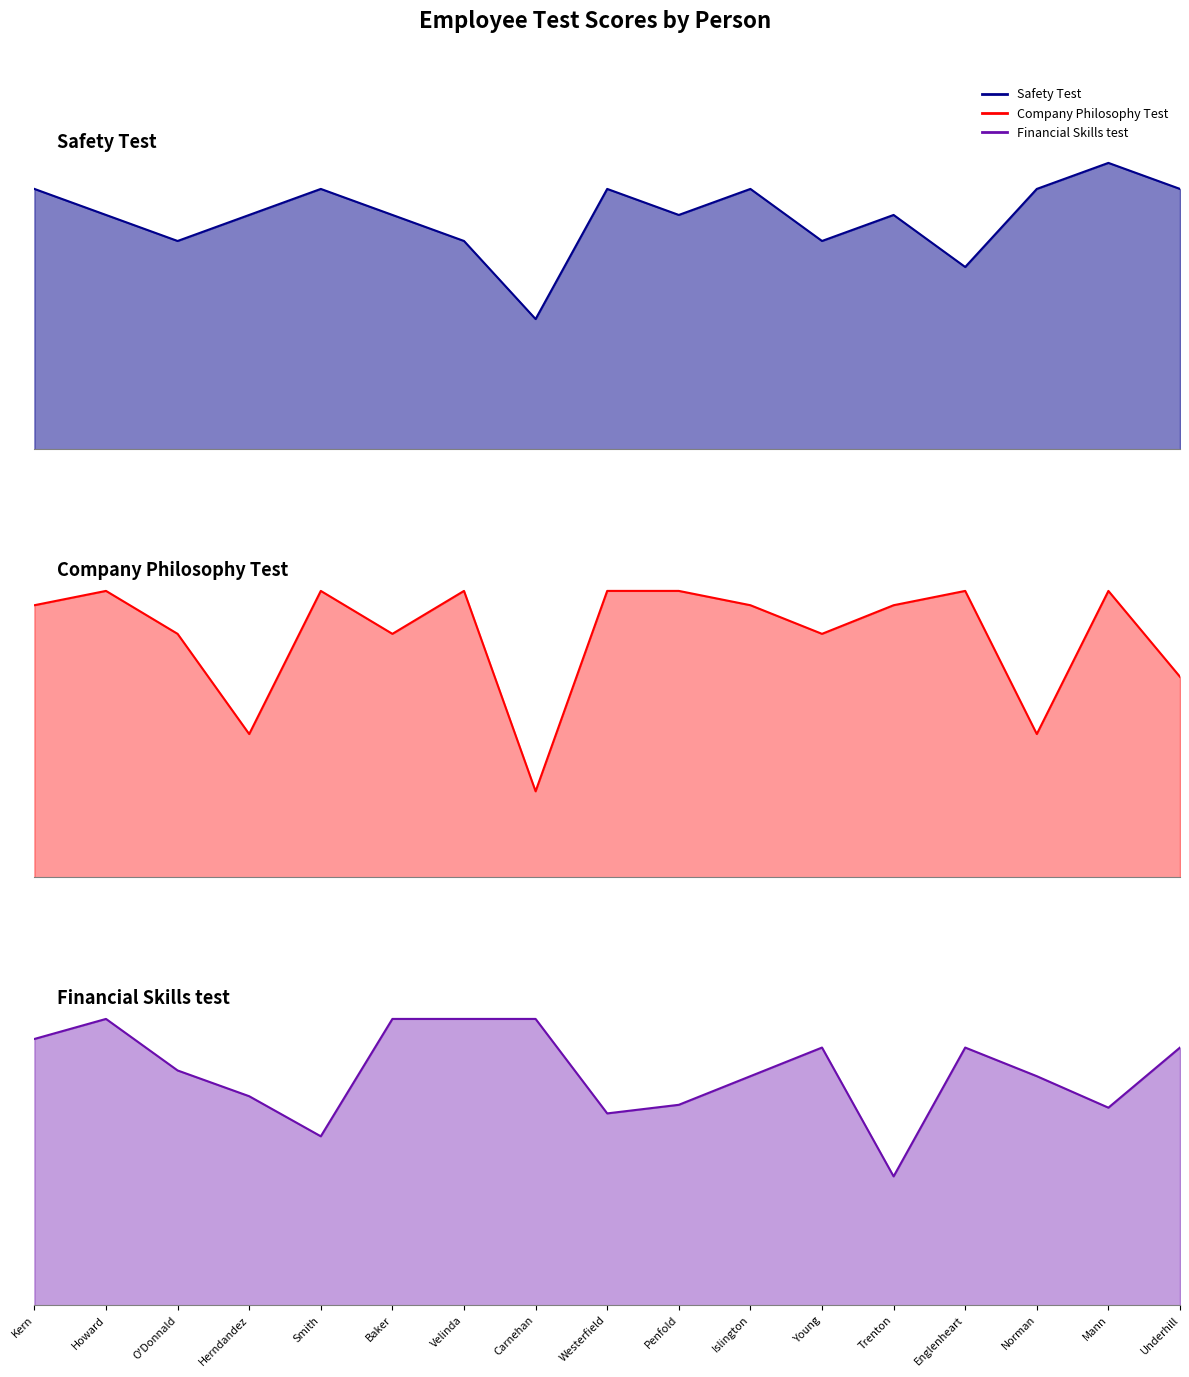

Read the Company Philosophy Test line value at Velinda.

1.0